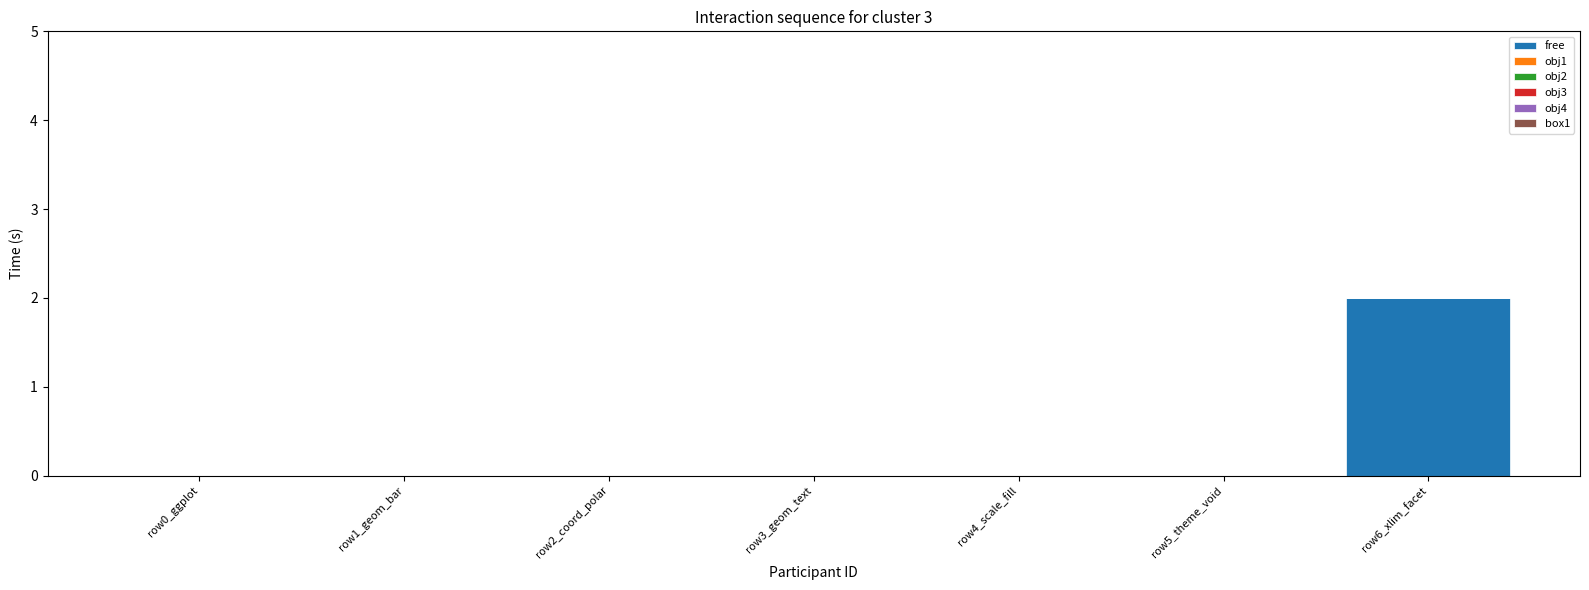

What is the change in value from row4_scale_fill to row6_xlim_facet?

+2